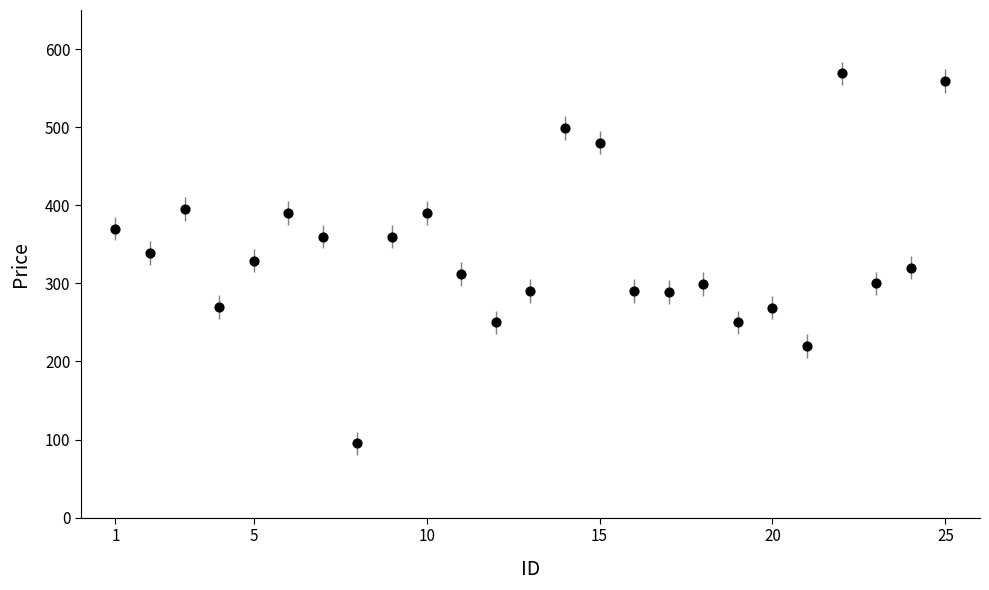

What is the range of X values (max minus min)?

24